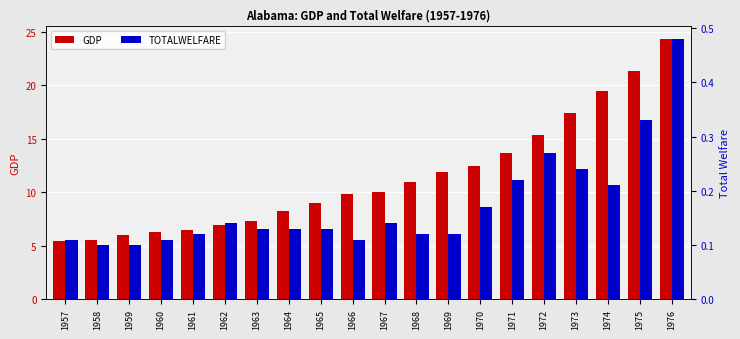

Is the value of GDP at 1957 greater than the value of TOTALWELFARE at 1963?

Yes